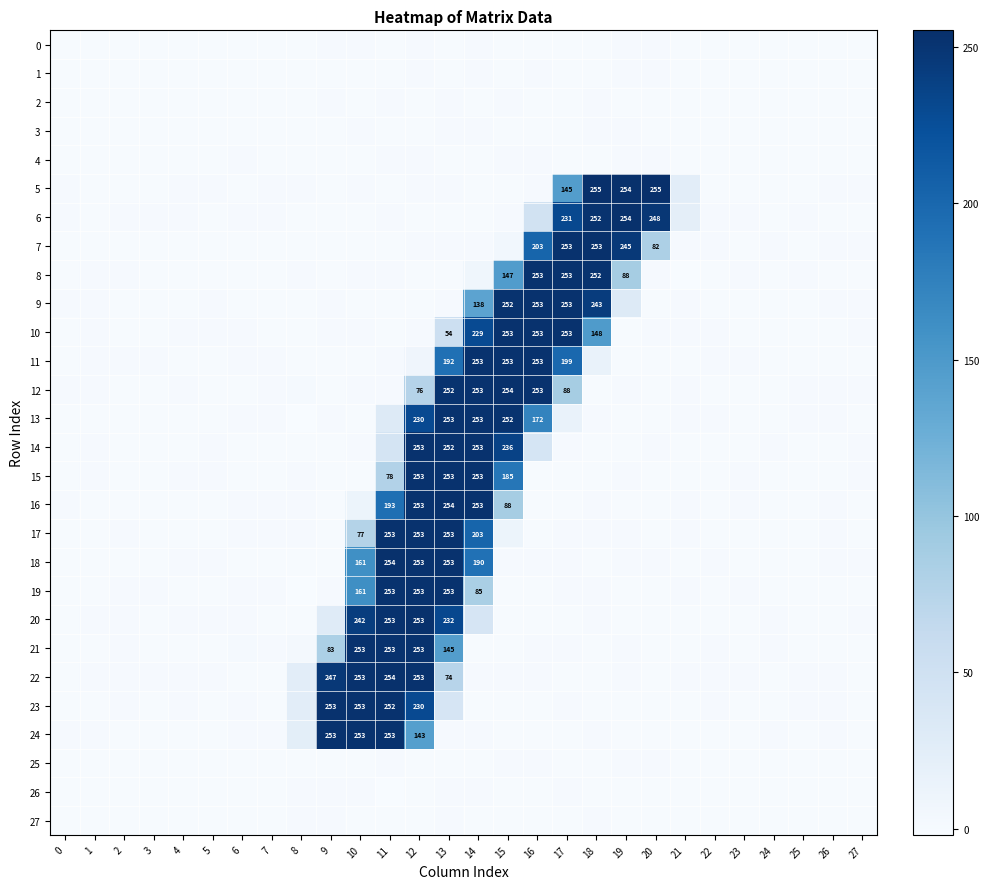

Which series has the largest range (max minus min)?

5